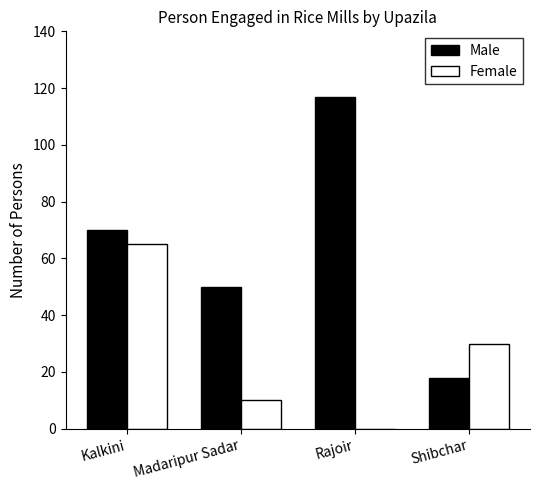

Which series changed the most between Kalkini and Rajoir?

Female